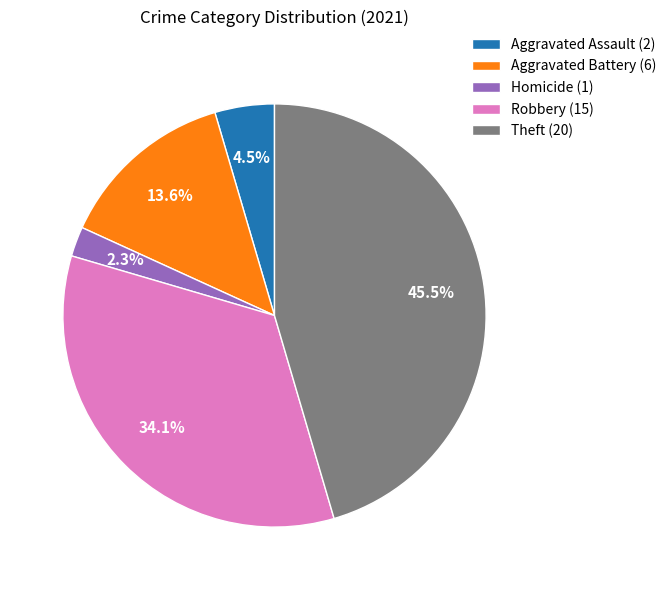

Do Theft (20) and Aggravated Battery (6) together represent more than half of the pie?

Yes